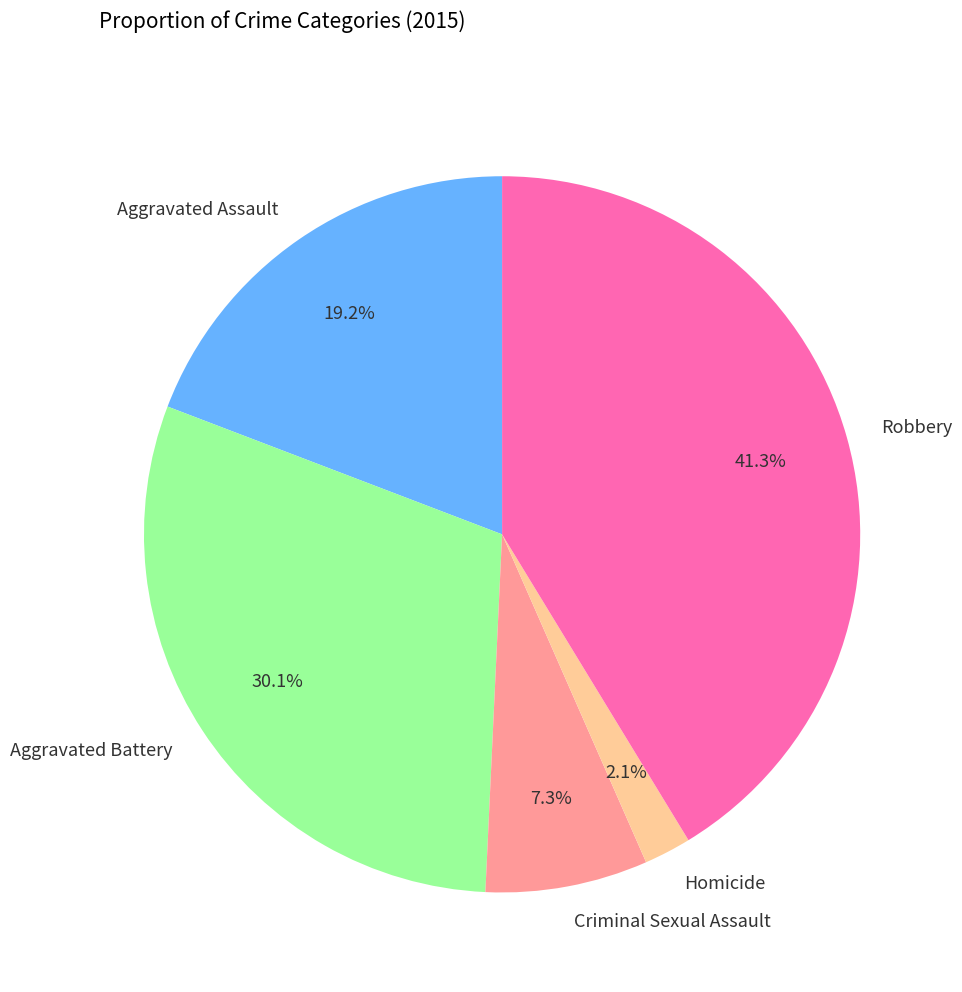

Which category has the biggest portion of the pie?

Robbery